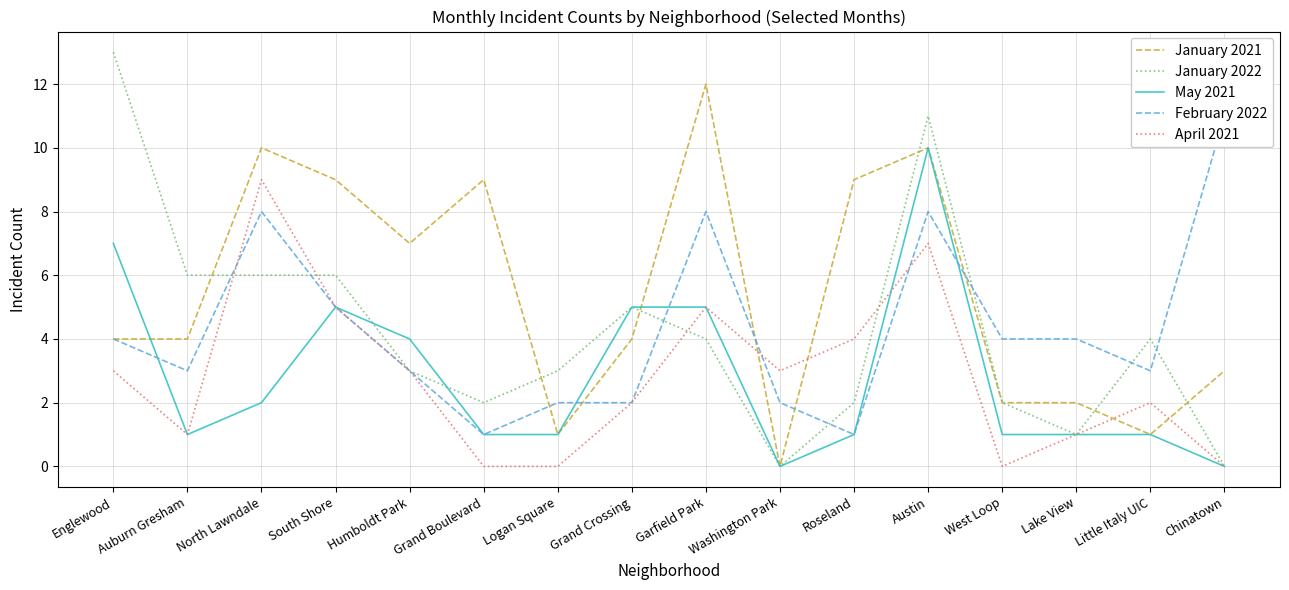

Which series has the largest range (max minus min)?

January 2022